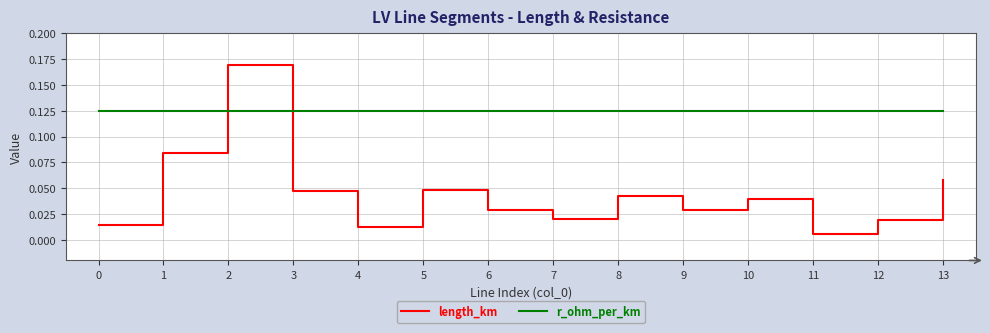

Rank the series by their maximum value, from lowest to highest.

r_ohm_per_km, length_km